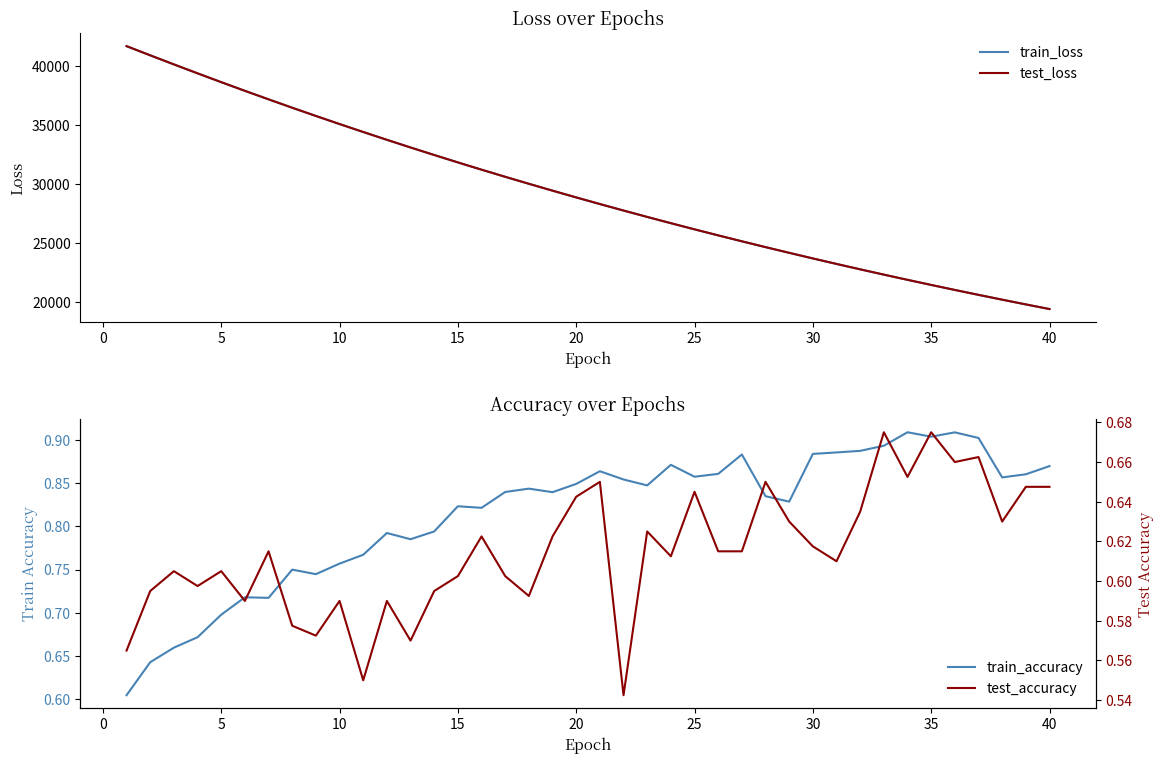

How many distinct data groups are displayed?

4